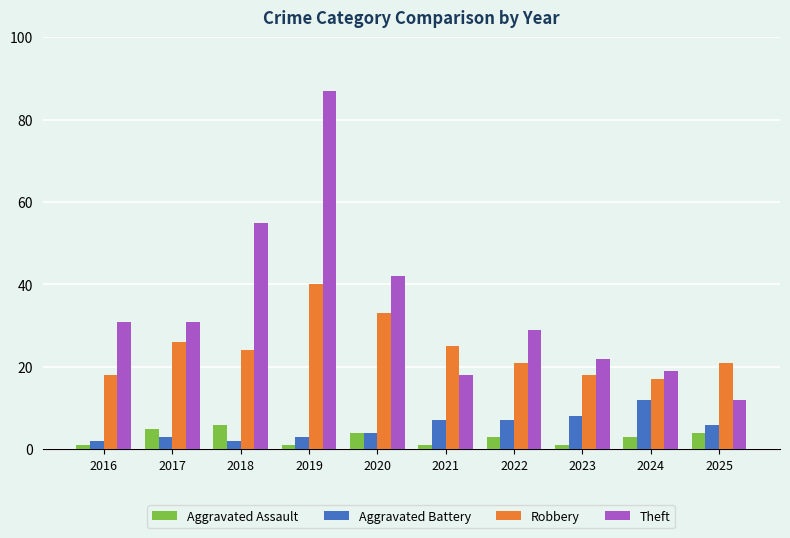

Which series changed the most between 2024 and 2025?

Theft